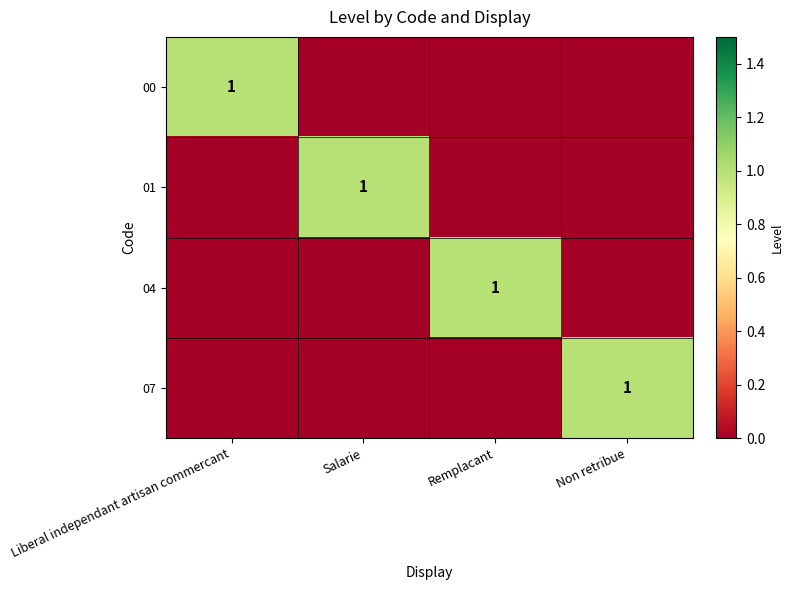

Between Salarie and Liberal independant artisan commercant, which is larger?

Liberal independant artisan commercant